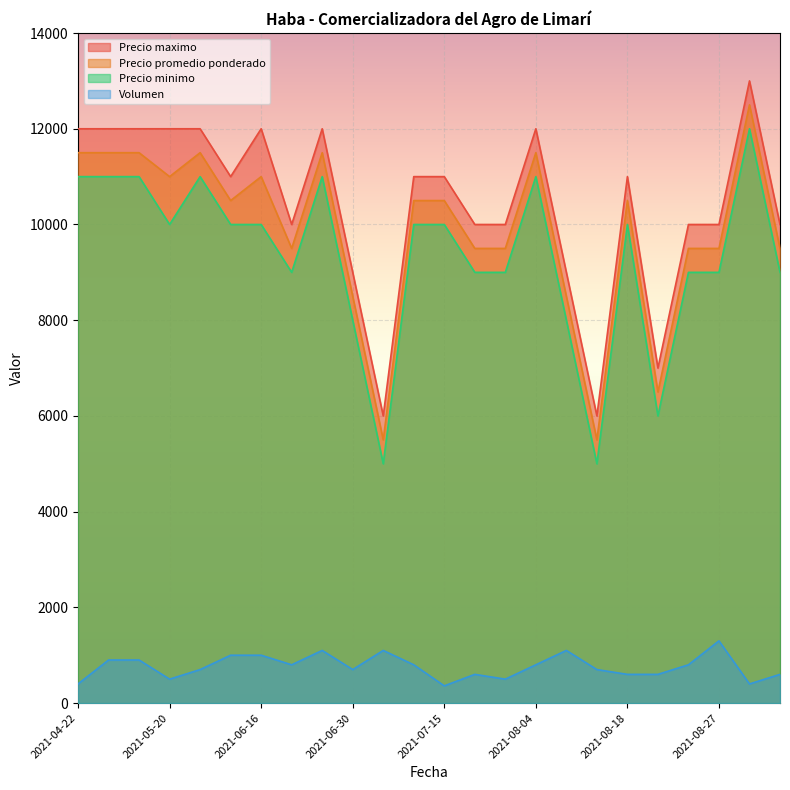

How many categories are shown in the chart?

24